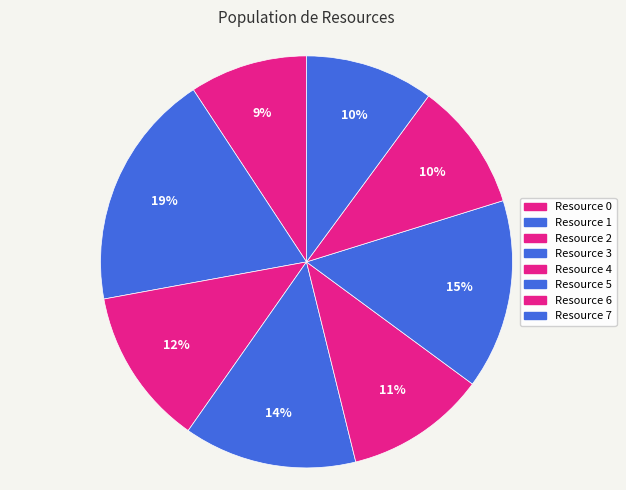

How many segments does this pie chart have?

8